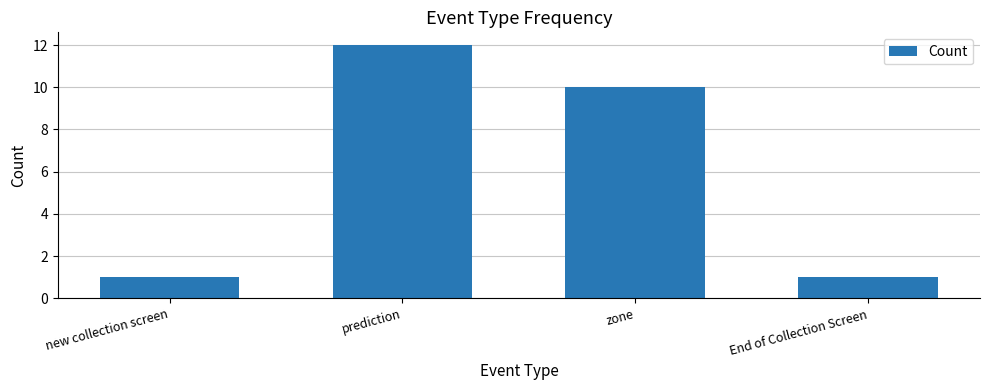

How many series are shown in this chart?

1